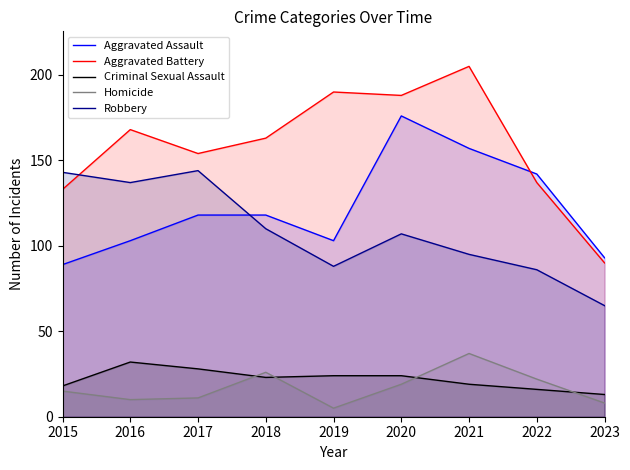

How many values in the Homicide series exceed 15?

4